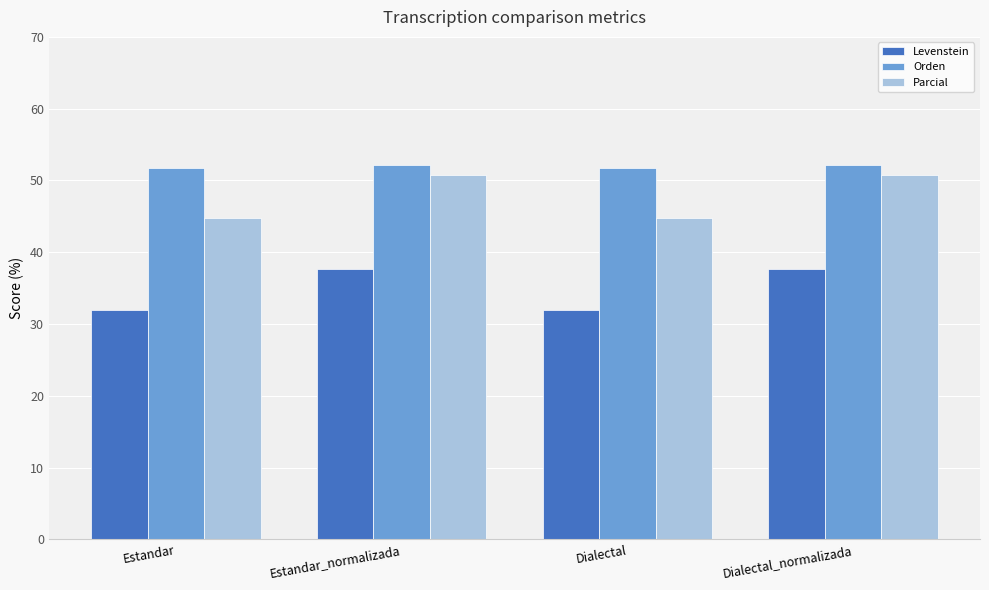

What is the highest value of the Orden series?

52.2